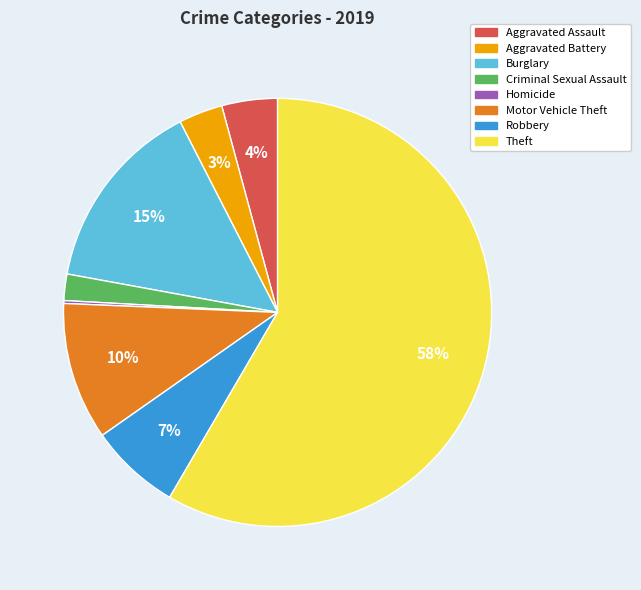

Which slice is the largest?

Theft